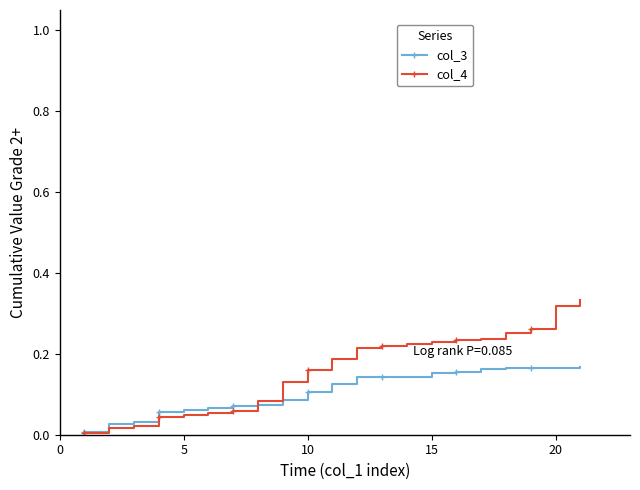

Which series has the largest total across all categories?

col_4